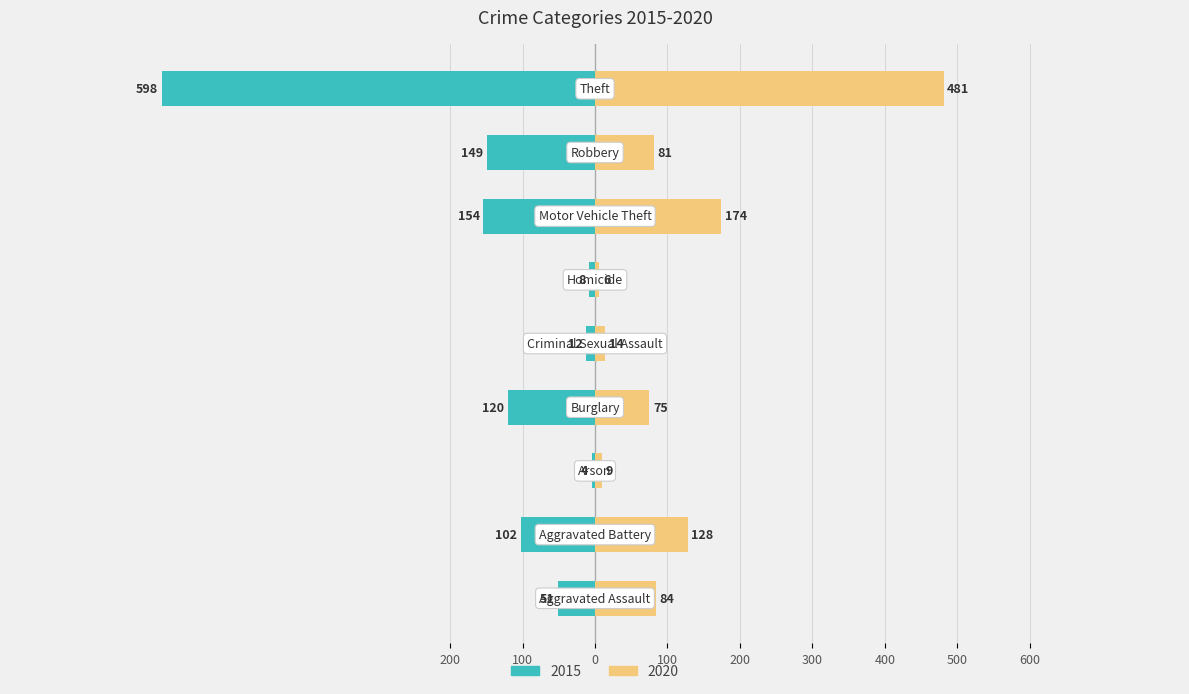

Which has a higher value, Aggravated Assault or Criminal Sexual Assault?

Aggravated Assault